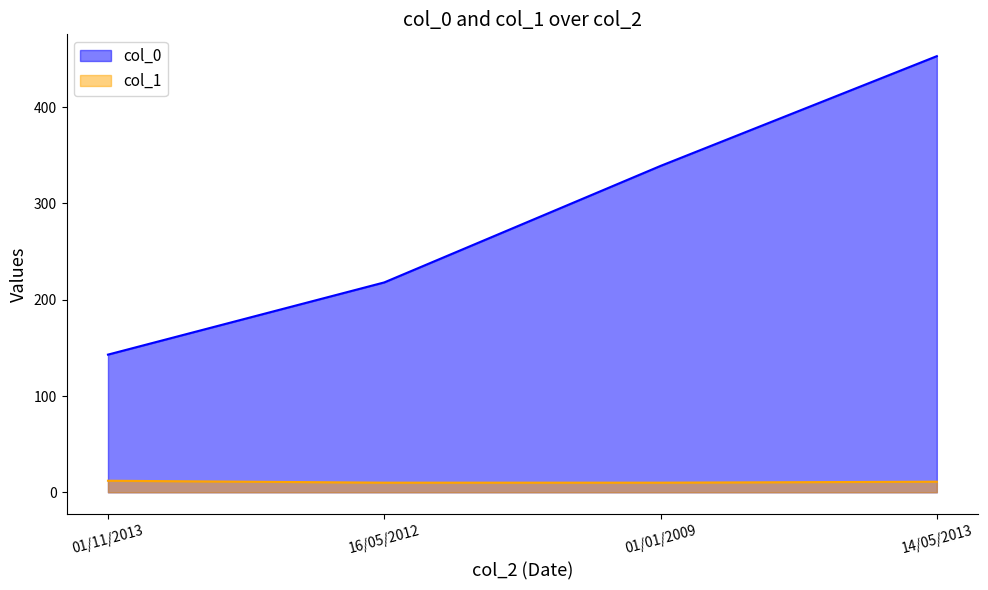

Is it true that col_0 equals 686 at 14/05/2013?

False